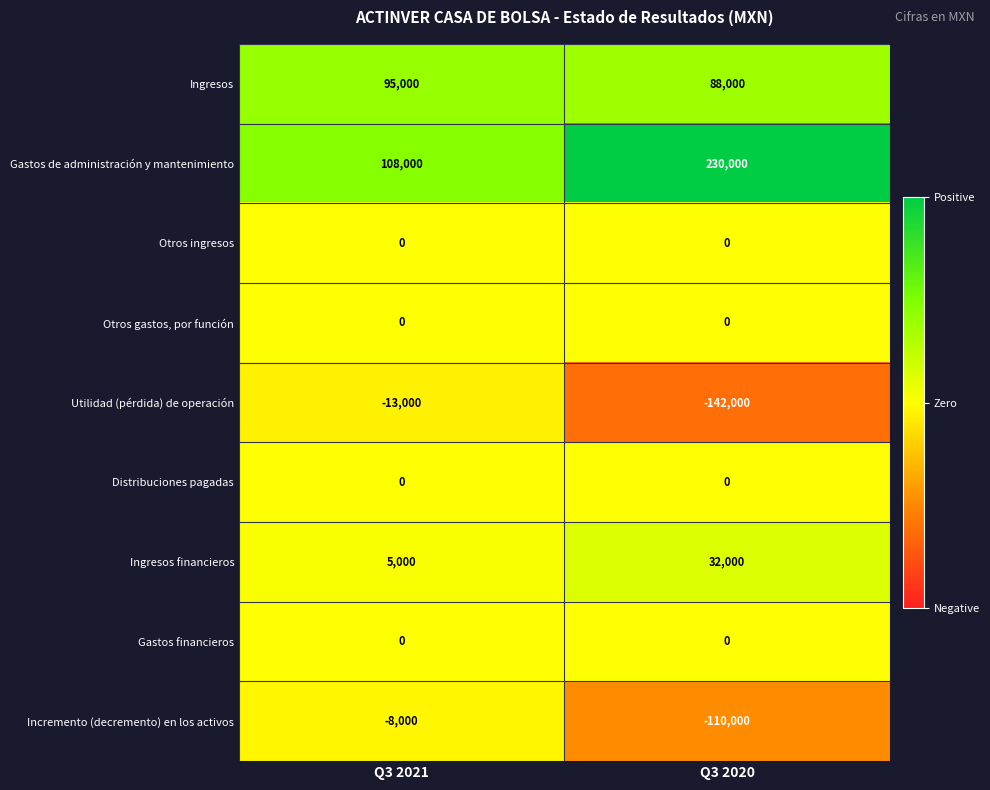

Is it true that Utilidad (pérdida) de operación equals -241069 at Q3 2020?

False